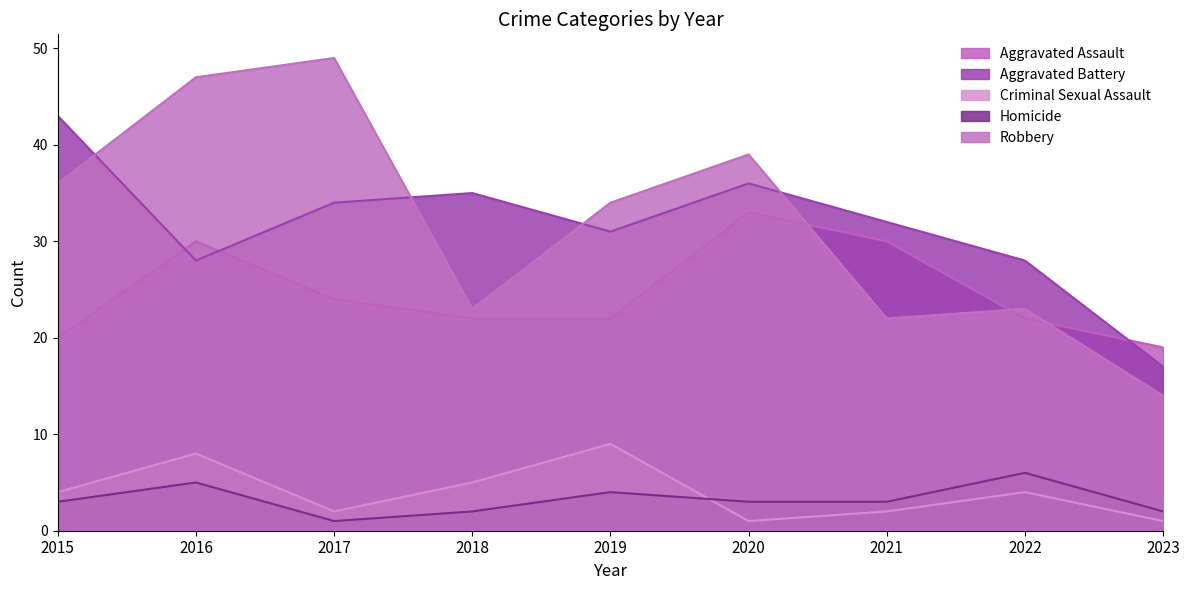

What is the value of the Robbery point at the 4th from the left?

23